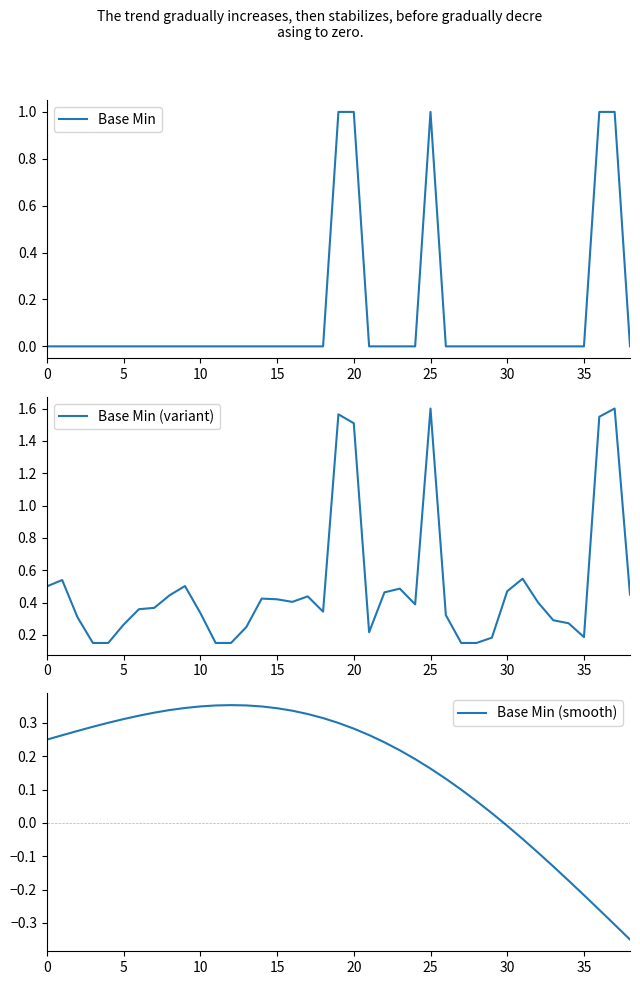

How many Base Min (variant) values are between 0 and 1?

34